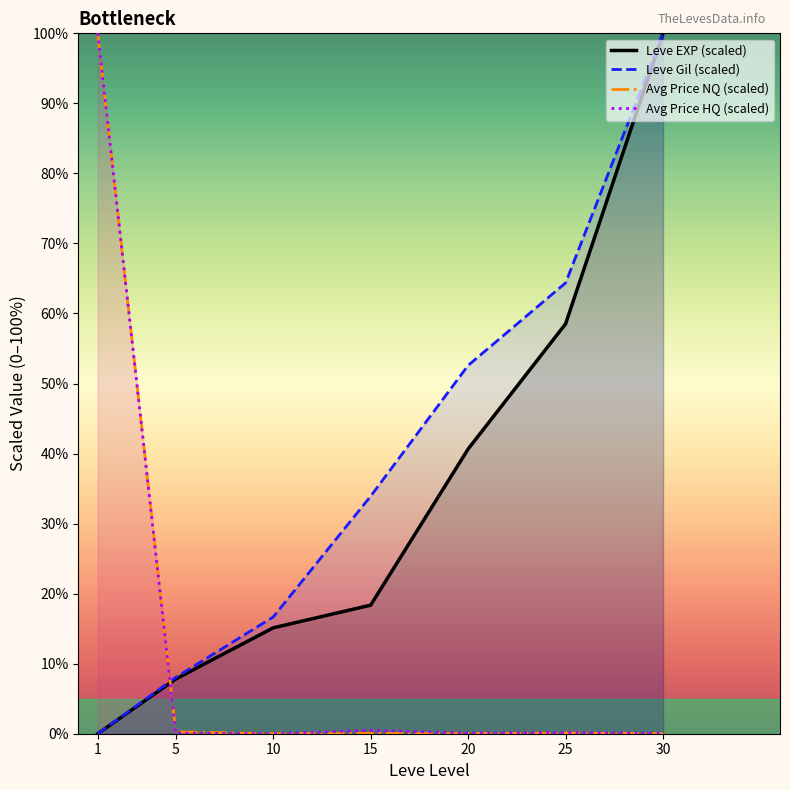

What is the difference between the Avg Price HQ (scaled) values at 1 and 10?

100.0